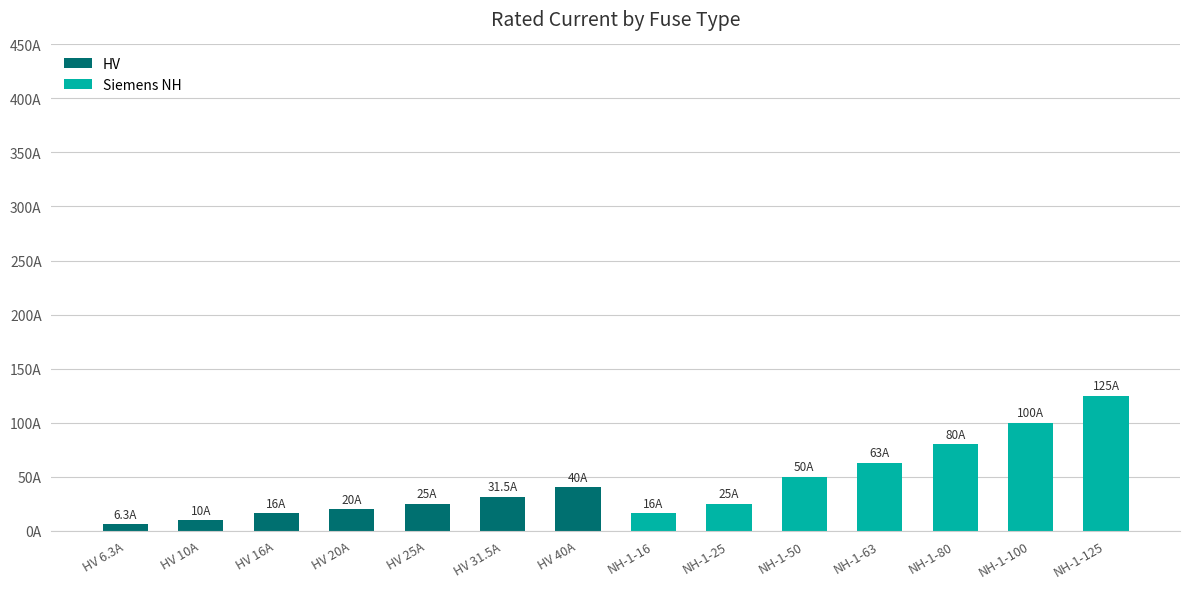

What is the difference between the second highest and minimum values in the Siemens NH series?

84.0